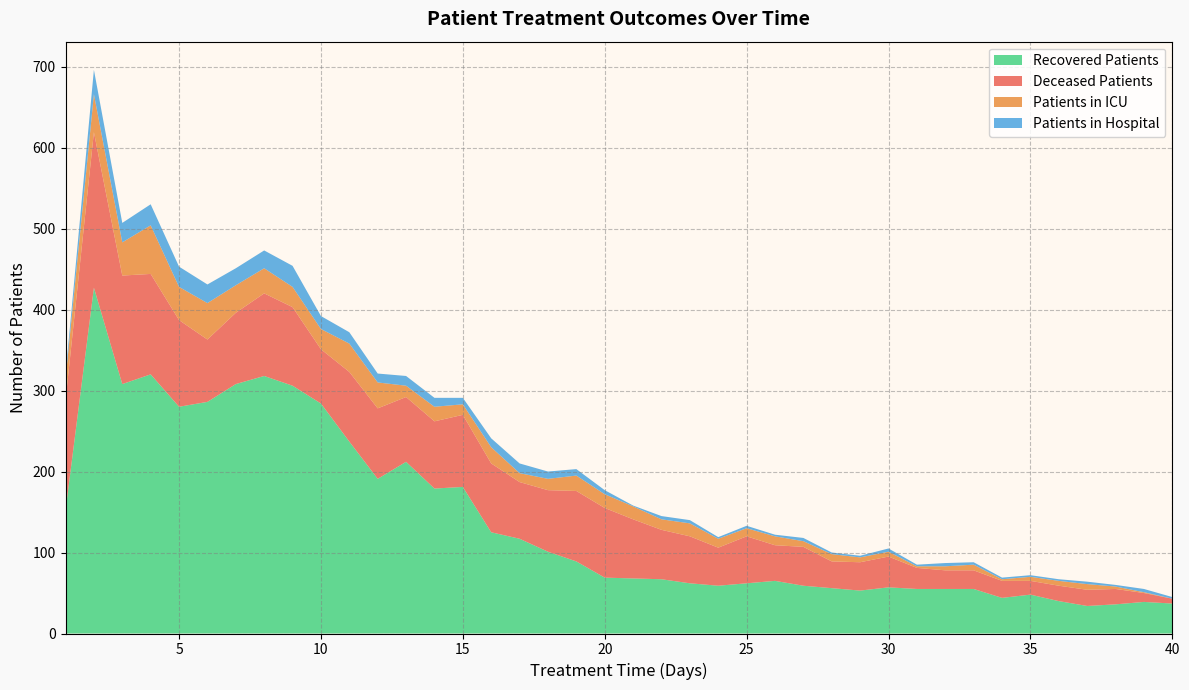

Reading left to right, extract all data points from this chart.

recovered_patients: 152	427	308	320	280	286	308	318	306	284	237	191	212	179	181	125	117	101	89	69	68	67	62	59	62	65	59	56	53	57	55	55	55	44	48	40	34	36	39	37
deceased_patients: 136	192	134	124	107	77	88	102	97	67	86	87	80	83	89	85	70	76	87	86	73	61	58	47	58	44	48	33	35	38	26	23	23	21	17	19	20	19	11	6
patients_in_icu: 26	47	41	60	41	45	34	31	25	25	35	32	14	18	13	20	11	14	19	17	16	13	16	11	10	11	7	9	6	6	2	5	7	2	5	6	7	3	1	0
patients_in_hospital: 6	30	24	26	25	23	21	22	26	16	14	11	12	11	8	11	12	9	8	5	1	4	4	2	3	2	4	2	2	4	2	4	3	2	2	2	3	2	4	2